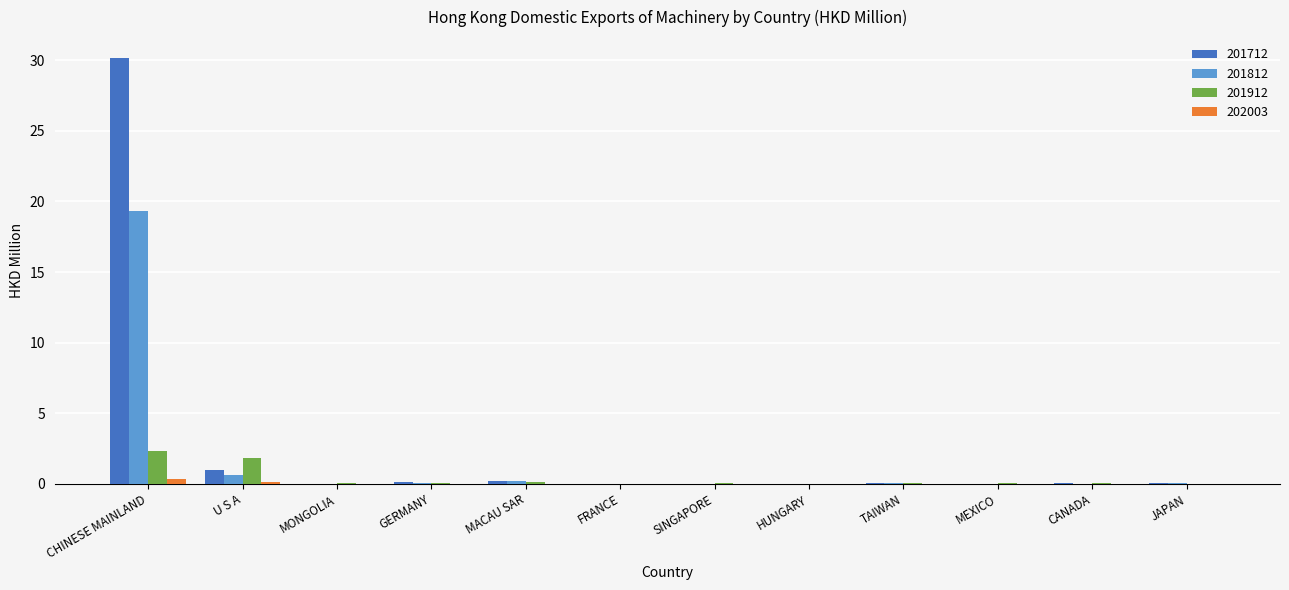

Is it true that 201712 equals 30.1 at CHINESE MAINLAND?

True